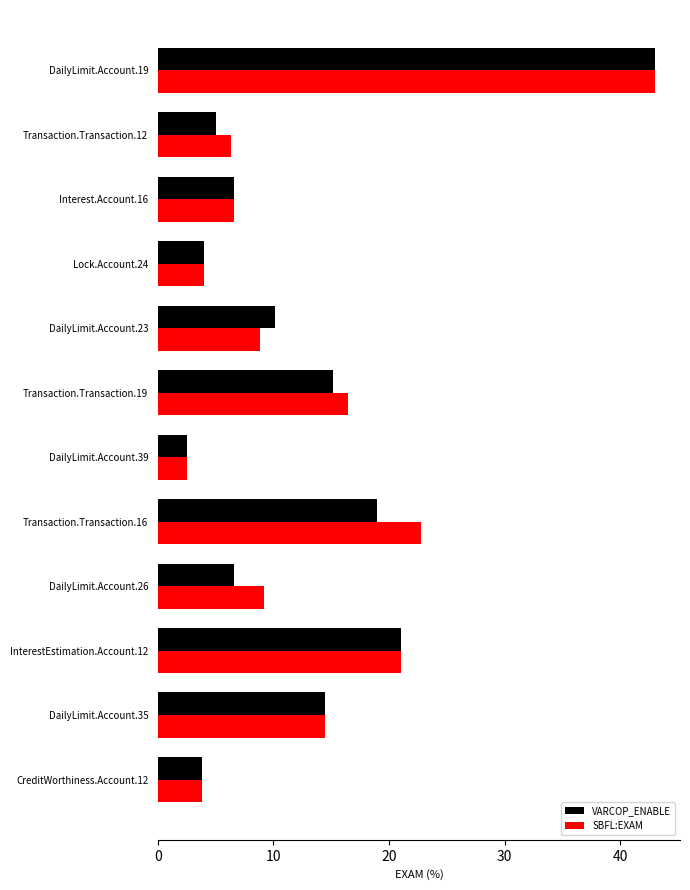

Between DailyLimit.Account.23 and InterestEstimation.Account.12, which series saw the biggest shift?

SBFL:EXAM